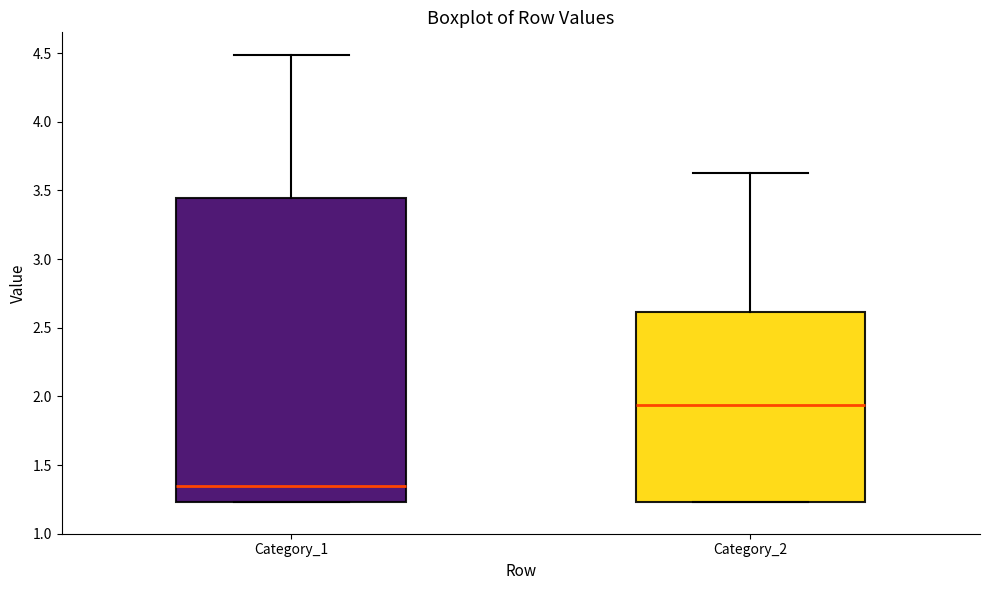

Reading left to right, read every box against the y-axis: the position of its median line, the range the box covers, and the ends of its whiskers. The values are not printed on the chart, so give them approximately, as read against the axis.

Category_1: median 1.35, box 1.25 to 3.45, whiskers 1.25 to 4.50
Category_2: median 1.95, box 1.25 to 2.60, whiskers 1.25 to 3.65